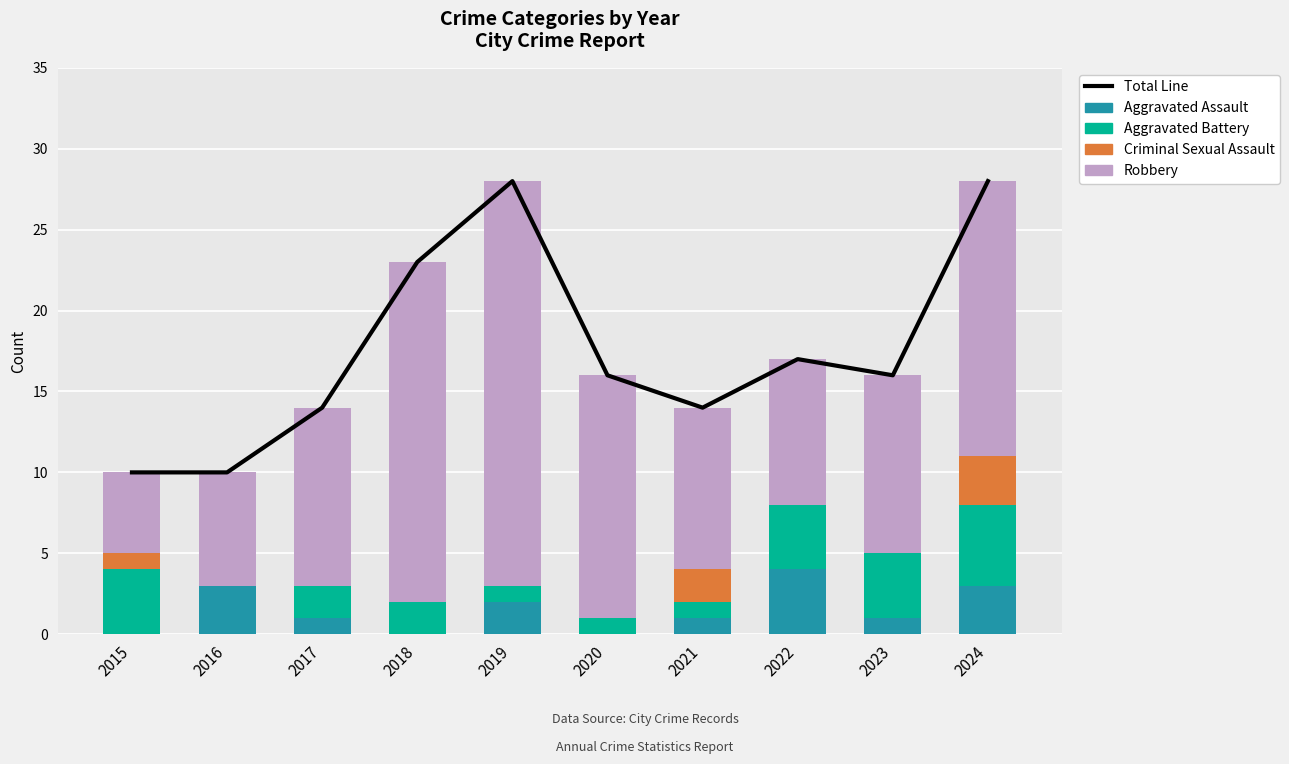

Reading left to right, list all the values displayed in this chart.

Total Line: 10	10	14	23	28	16	14	17	16	28
Aggravated Assault: 0	3	1	0	2	0	1	4	1	3
Aggravated Battery: 4	0	2	2	1	1	1	4	4	5
Criminal Sexual Assault: 1	0	0	0	0	0	2	0	0	3
Robbery: 5	7	11	21	25	15	10	9	11	17